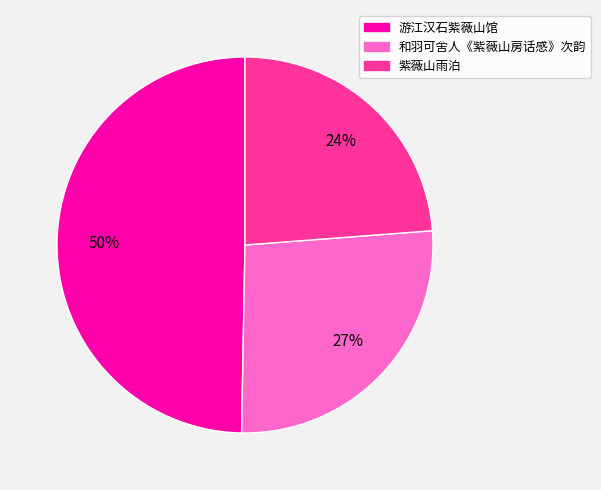

Approximately how many times larger is the value at 游江汉石紫薇山馆 compared to 紫薇山雨泊?

2.1